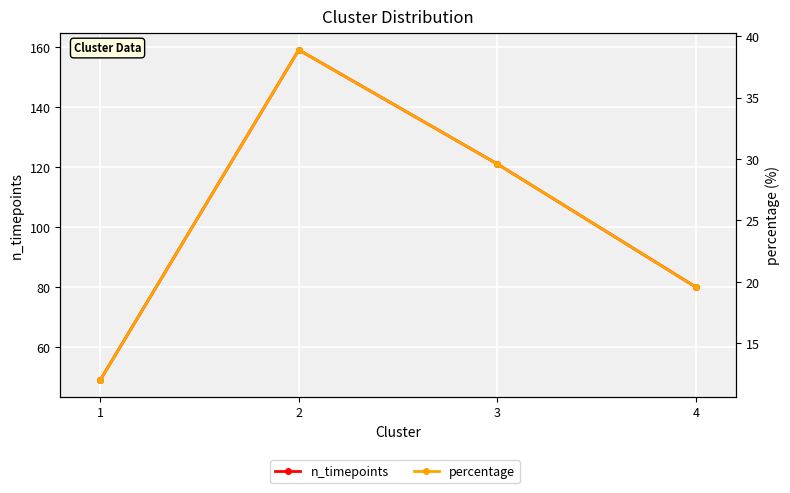

Rank the series by their average value, from highest to lowest.

n_timepoints, percentage